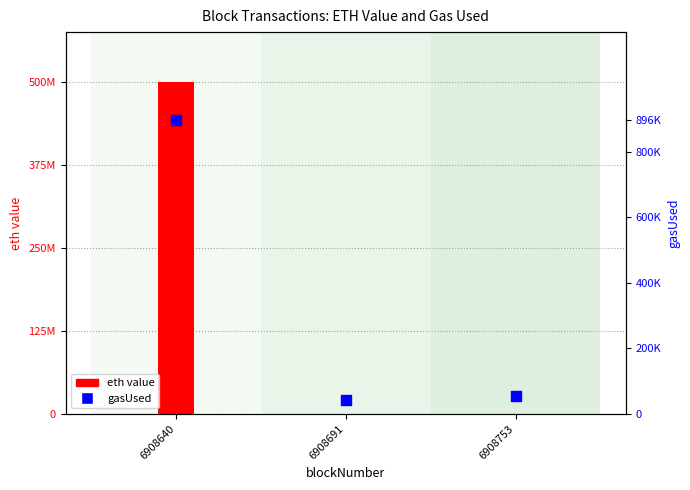

Which series reaches the maximum Y coordinate?

eth value